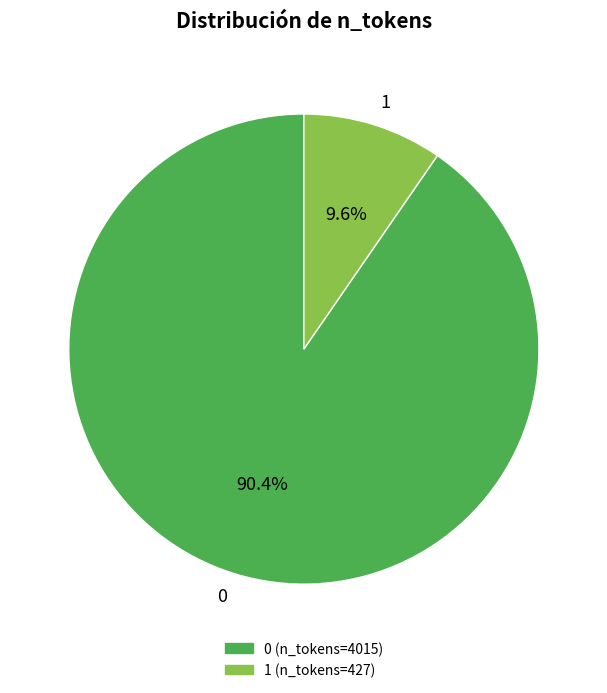

How many segments does this pie chart have?

2